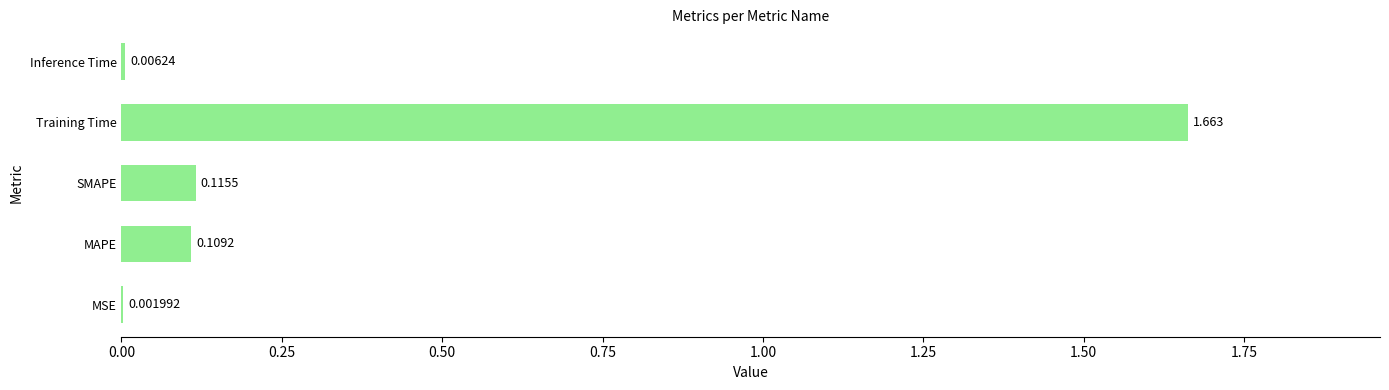

How many data points does each series have?

5